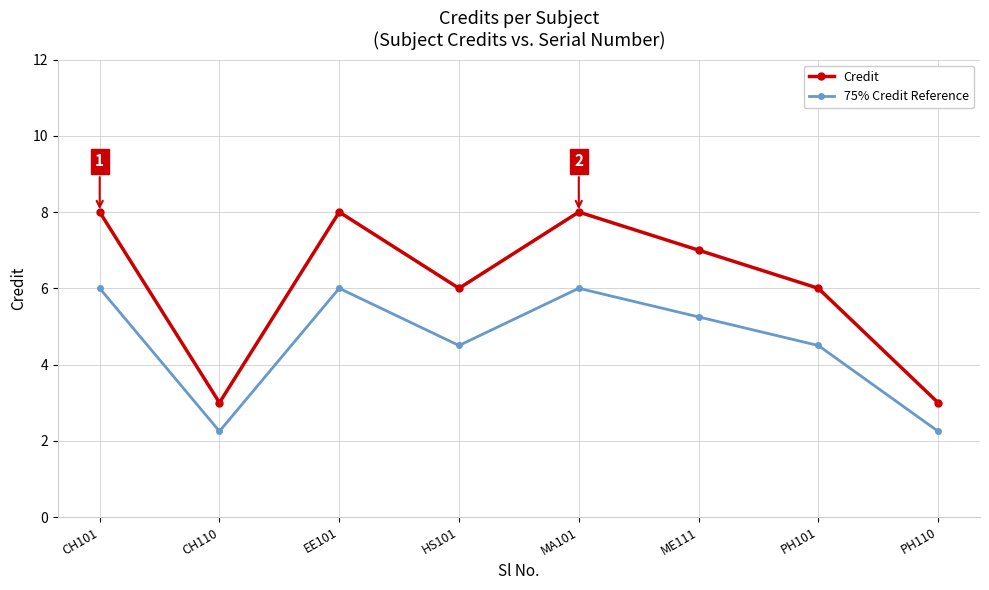

What is the maximum value for 75% Credit Reference?

6.0